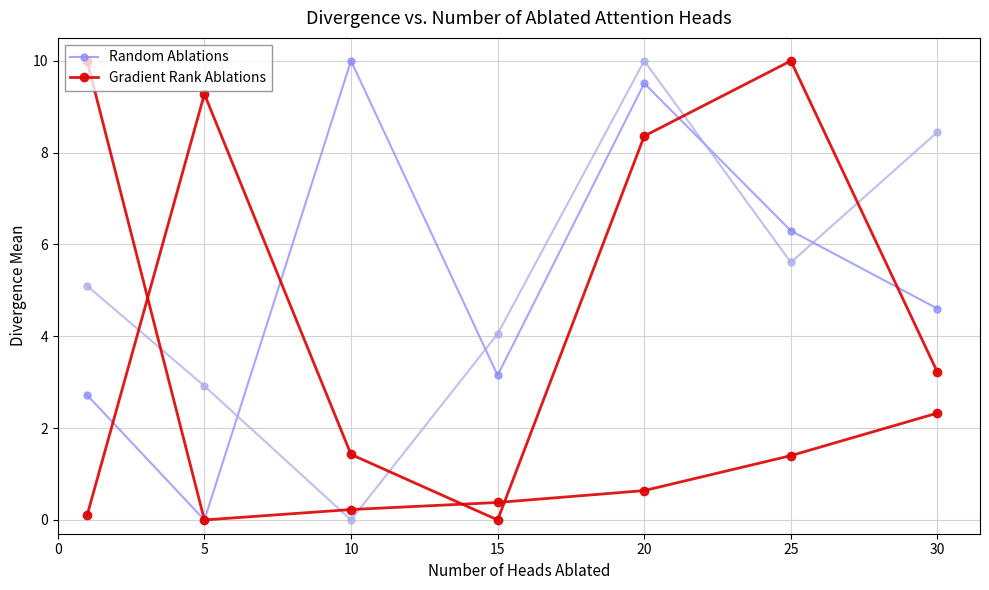

How many distinct data groups are displayed?

2